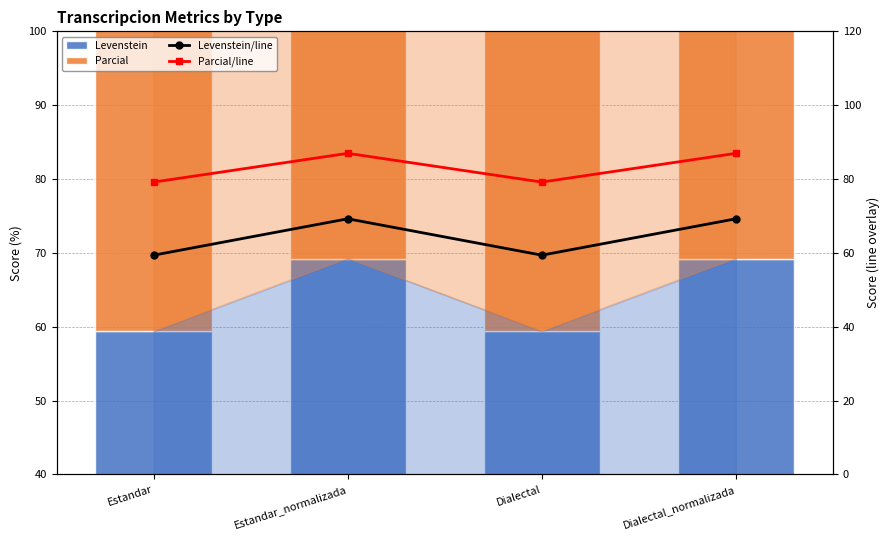

What is the label of the 2nd bar from the left?

Estandar_normalizada